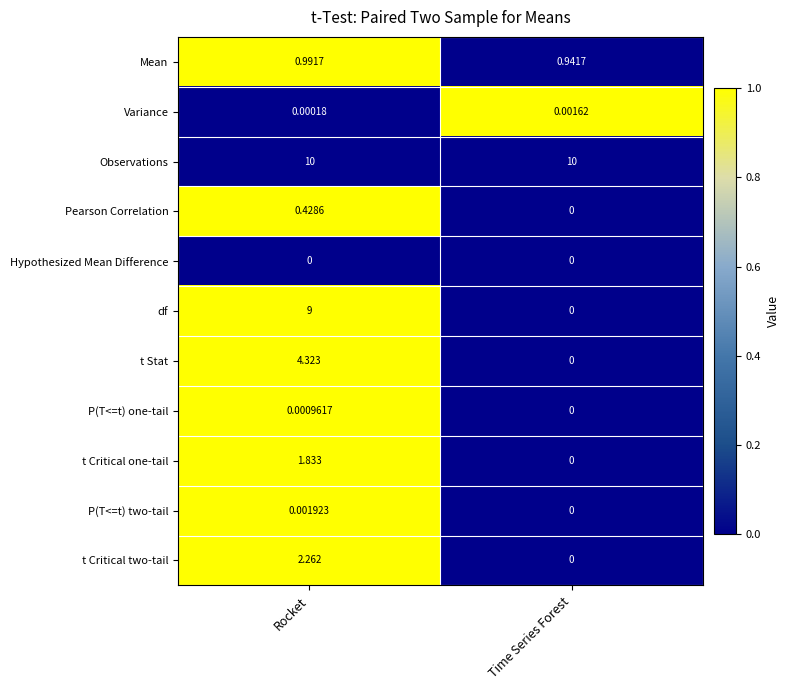

Which series has the largest total across all categories?

Observations